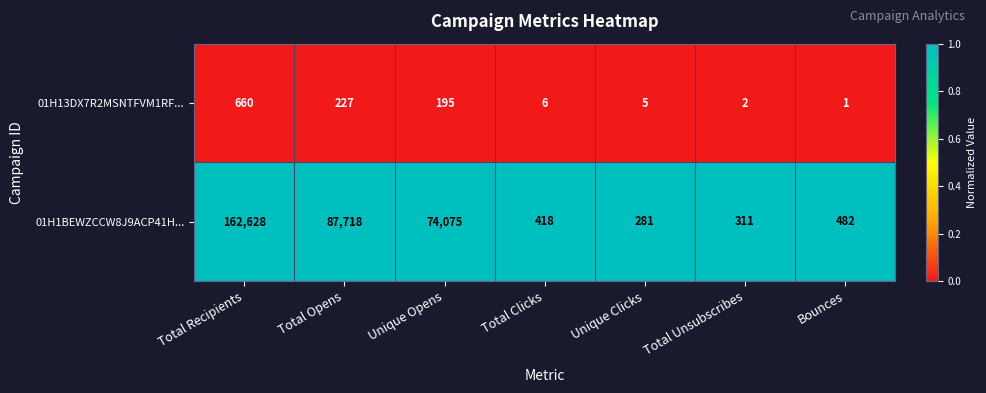

At which label is 01H1BEWZCCW8J9ACP41H... closest to 81454?

Total Opens